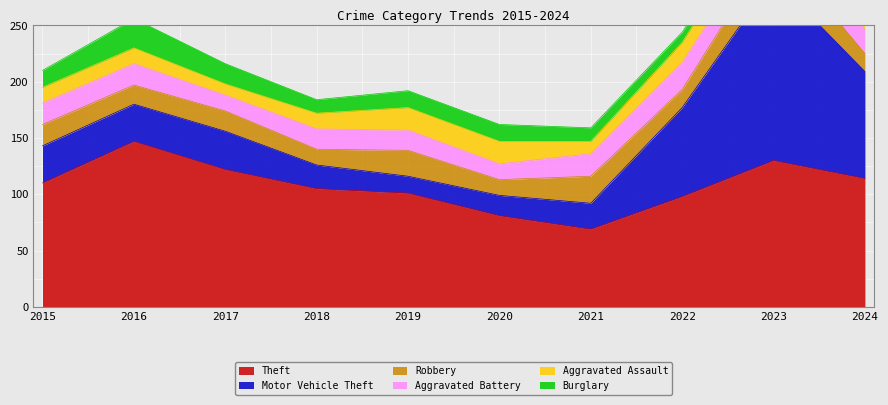

How many data points in Motor Vehicle Theft are above 33?

4